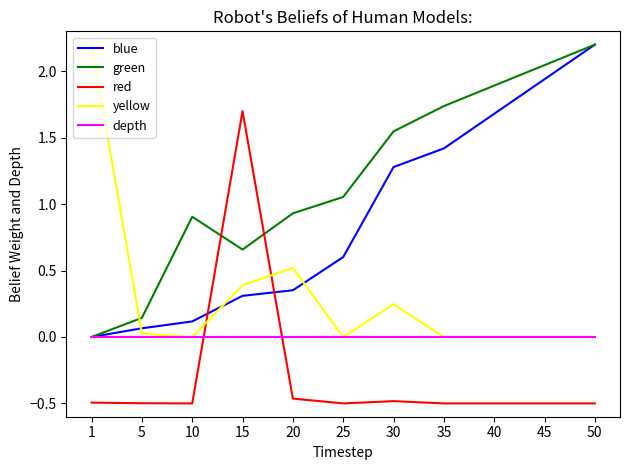

What is the maximum value shown in the chart?

2.2